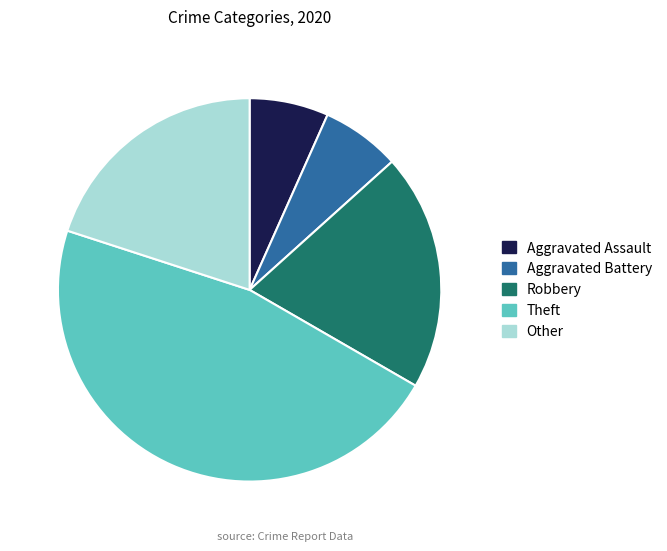

Do Theft and Robbery together represent more than half of the pie?

Yes